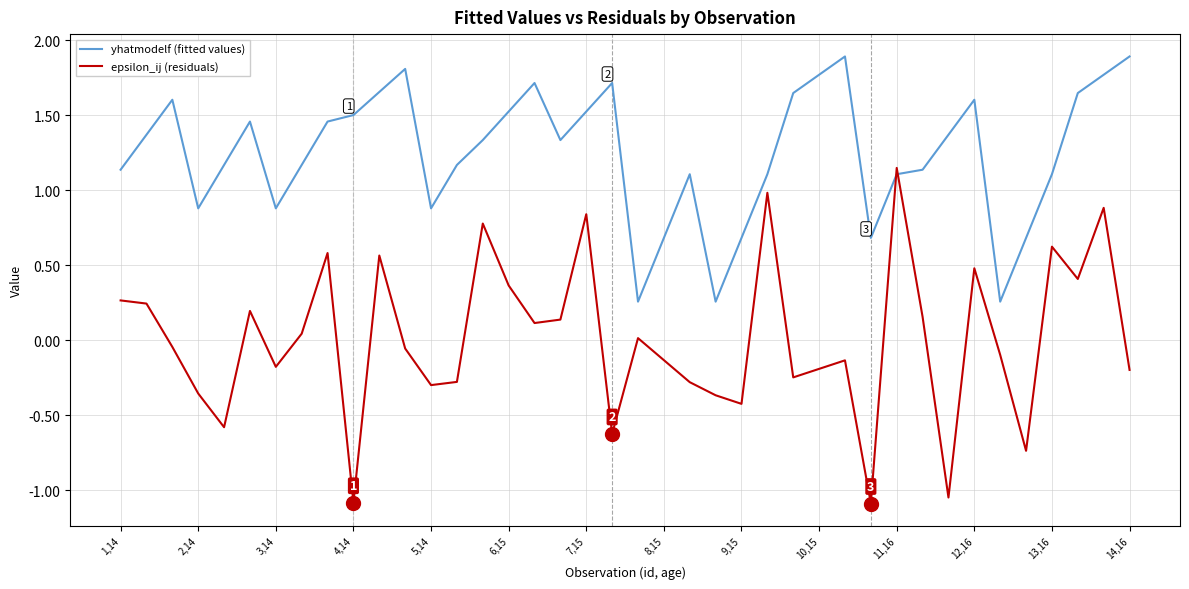

Which series has the largest range (max minus min)?

epsilon_ij (residuals)